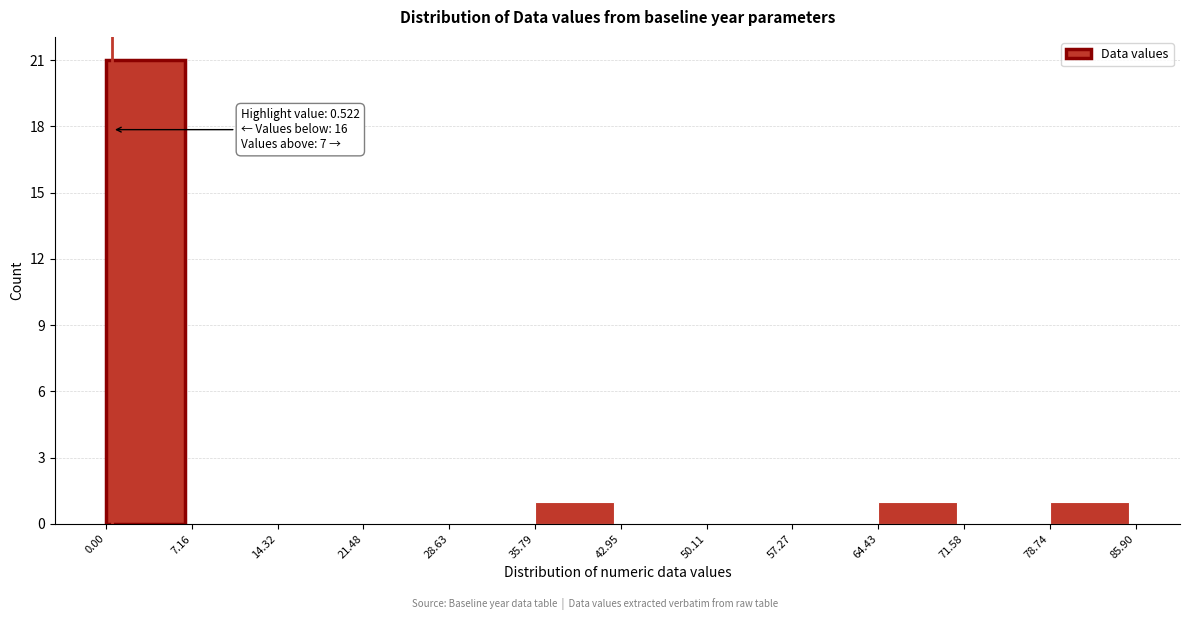

Over which range of the x-axis is the bar tallest?

0.00 to 7.16